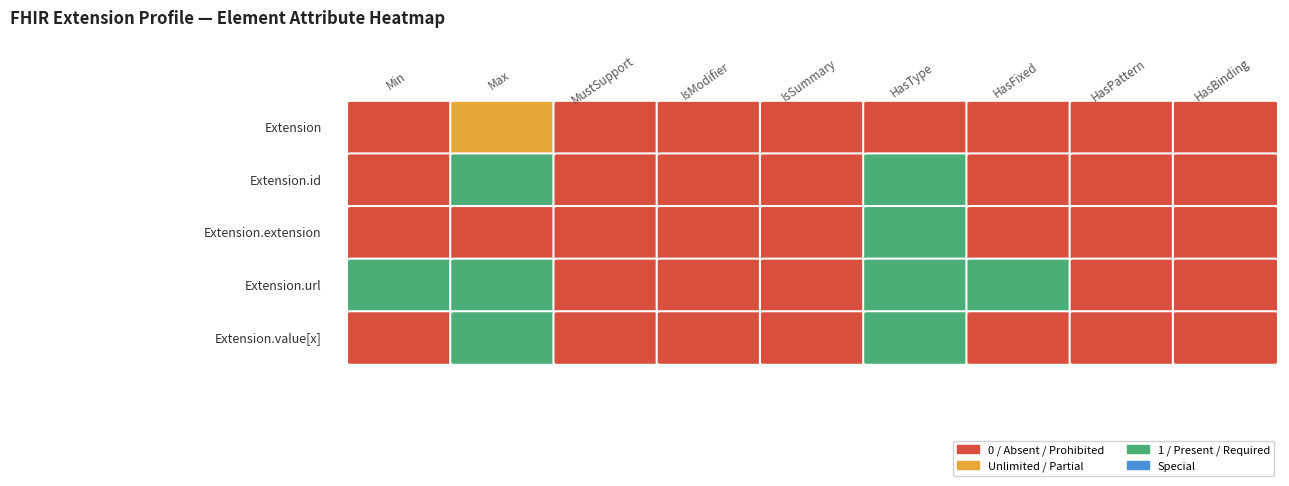

Is the value of Extension at 3 greater than the value of Extension.value[x] at 4?

No